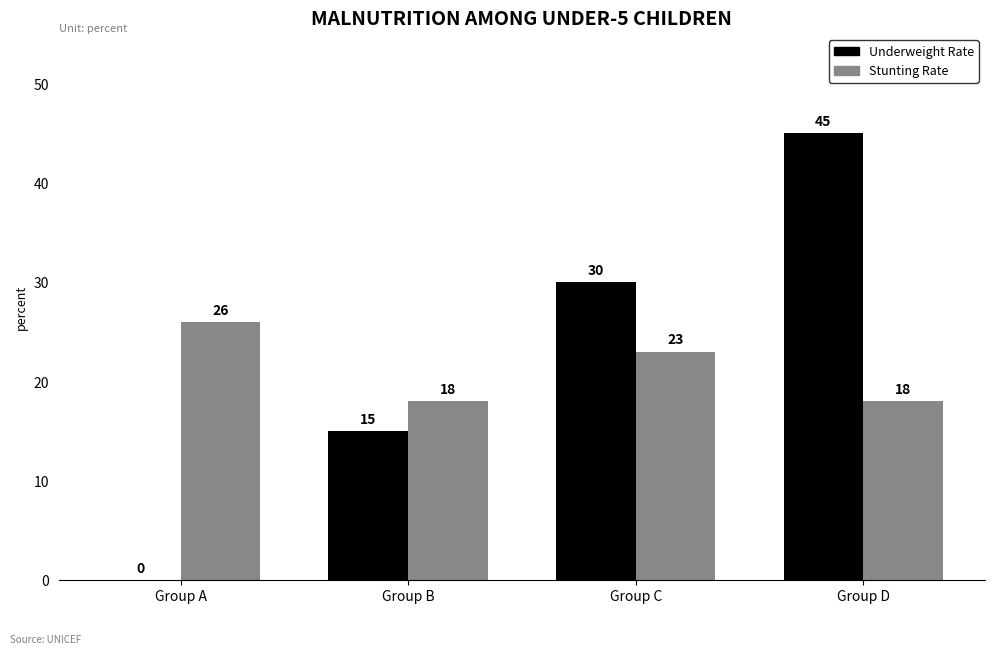

Which category has the highest value in the Underweight Rate series?

Group D